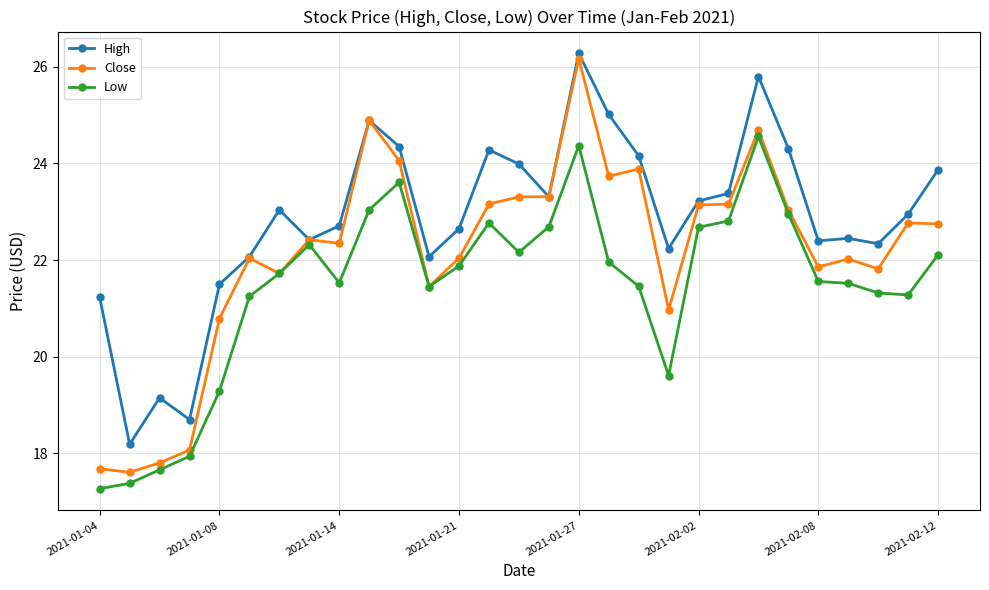

Which series has the widest spread of values?

Close